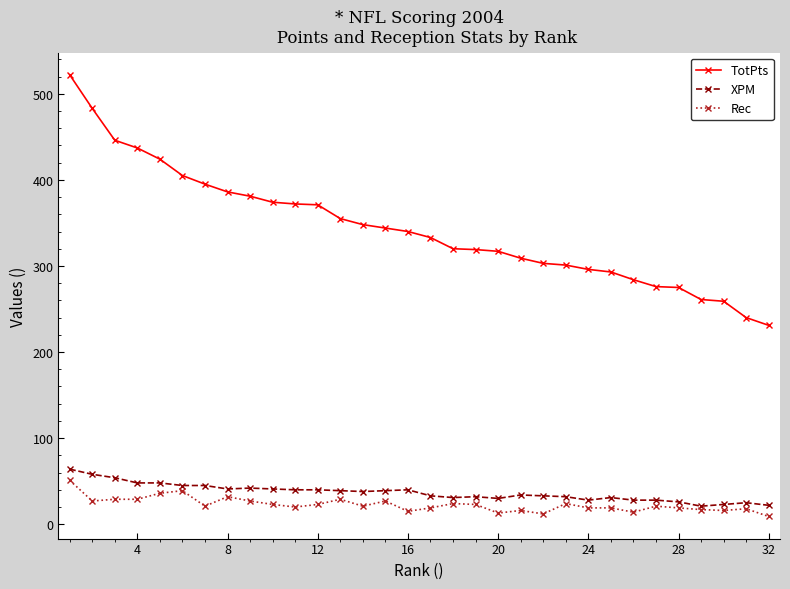

True or false: TotPts and Rec intersect in this chart.

False